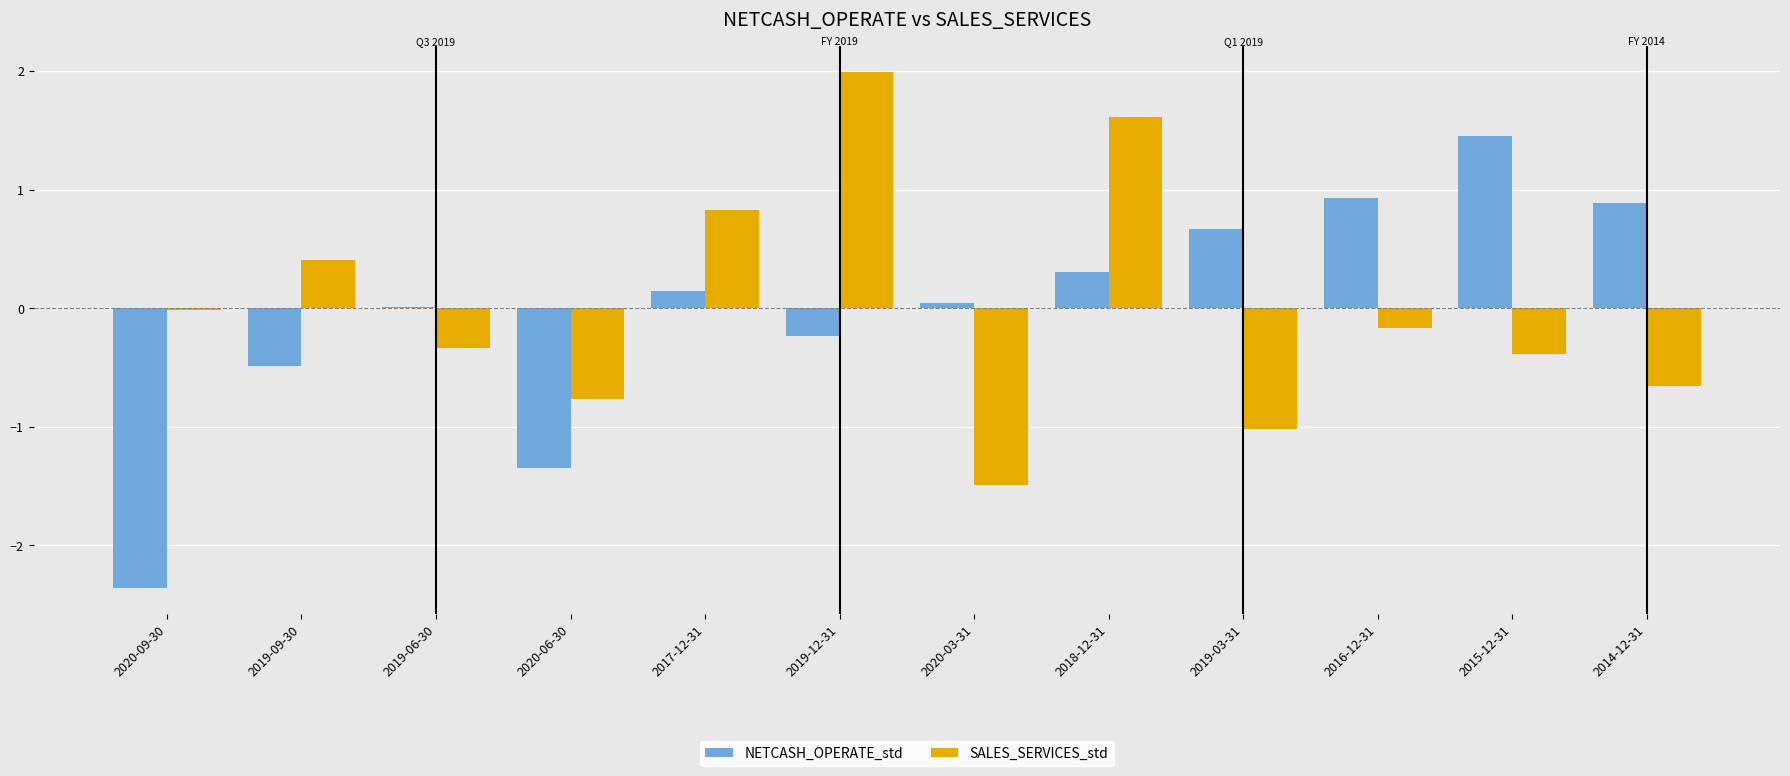

Is it true that NETCASH_OPERATE_std equals 0.0 at 2019-06-30?

True